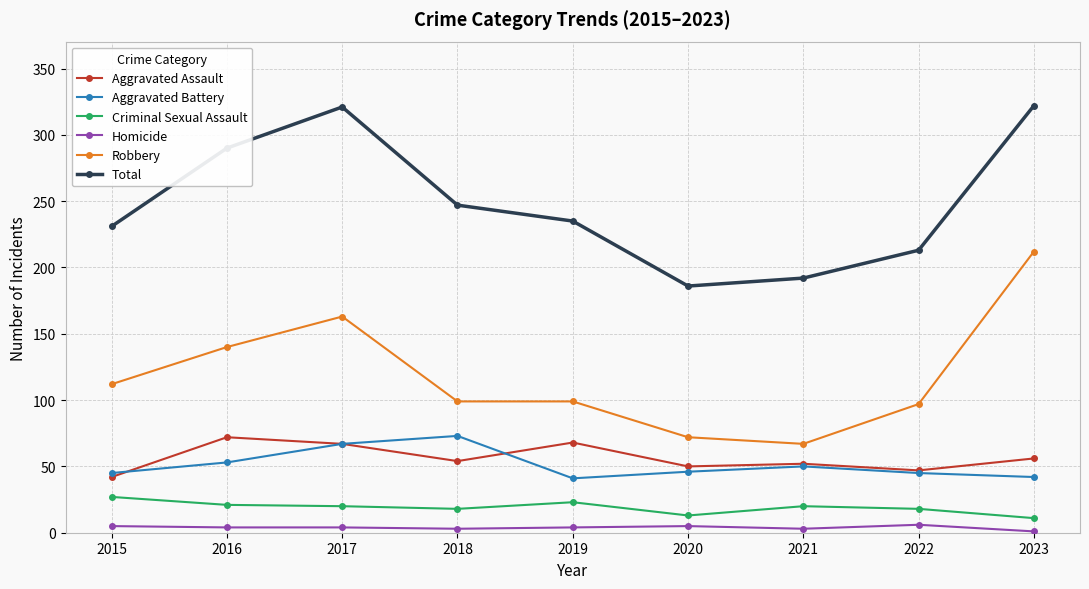

At how many categories does at least one series exceed 105?

9